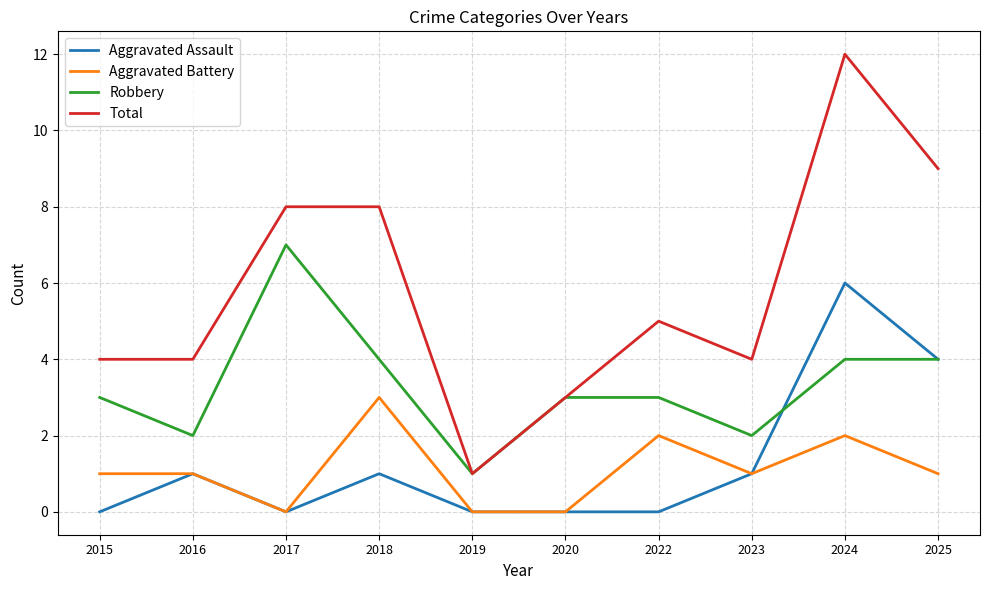

At which label does Aggravated Assault reach its peak?

2024